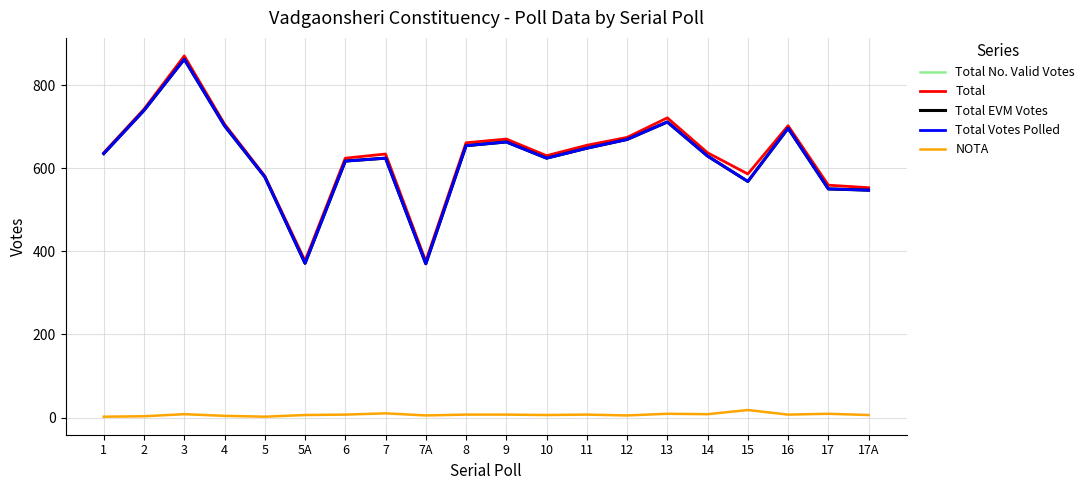

True or false: Total No. Valid Votes and Total EVM Votes cross at least once.

False